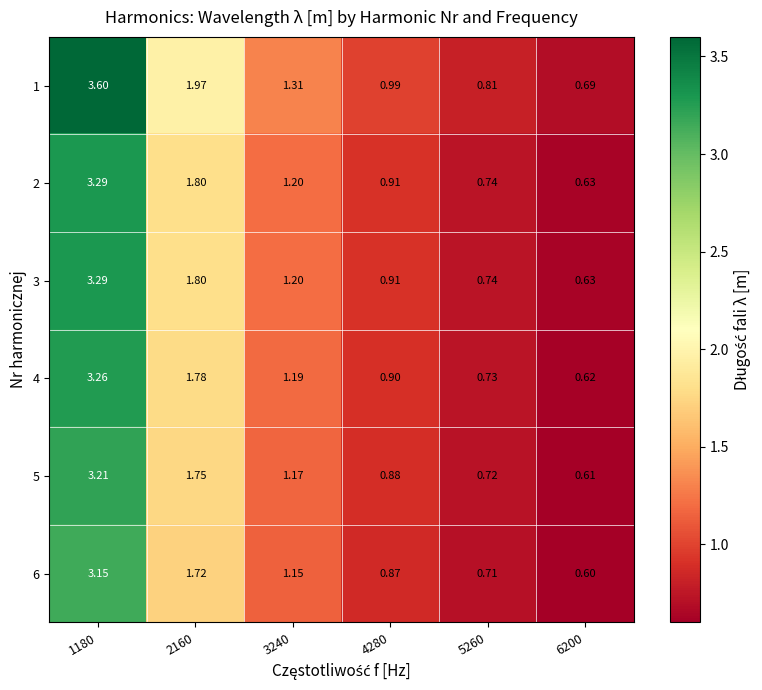

Is the value of 6 at 3240 greater than the value of 4 at 1180?

No